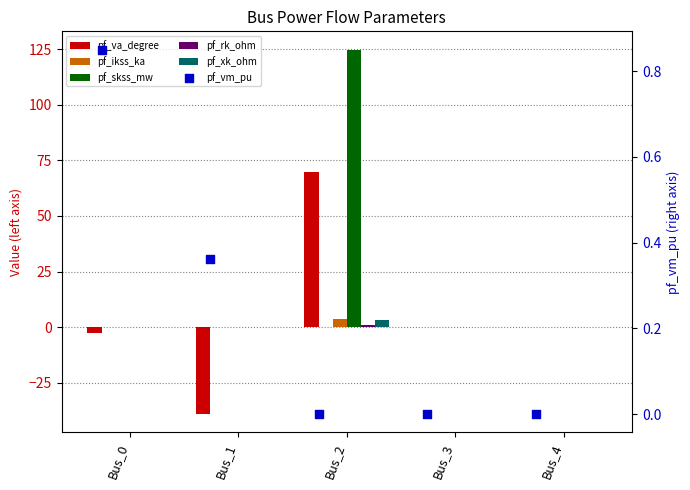

At how many categories does at least one series exceed 32?

1